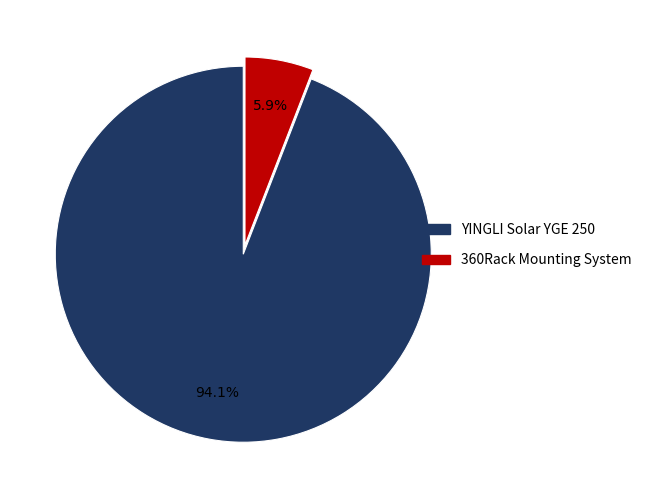

Approximately how many times larger is the value at 360Rack Mounting System compared to YINGLI Solar YGE 250?

0.1